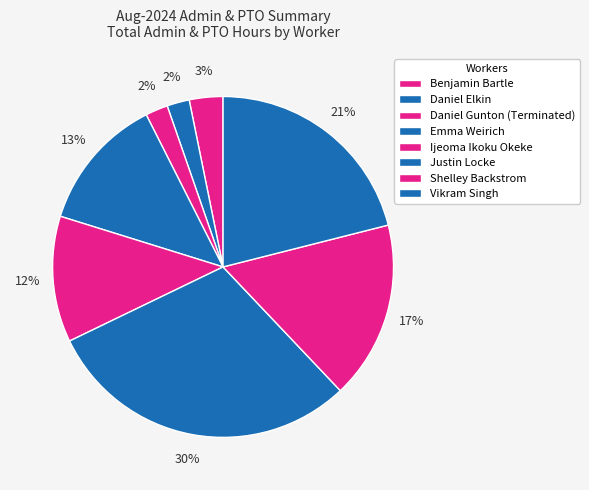

Count the number of slices in the pie.

8